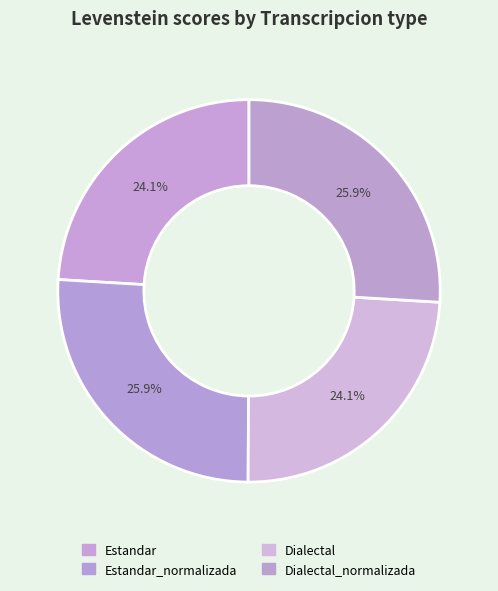

How many segments does this pie chart have?

4